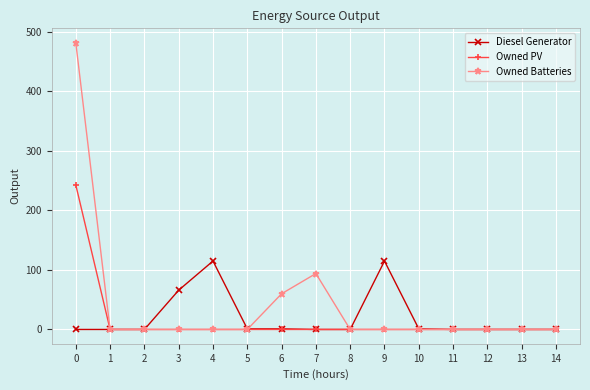

The Owned PV series shows 116 at 1. True or false?

False